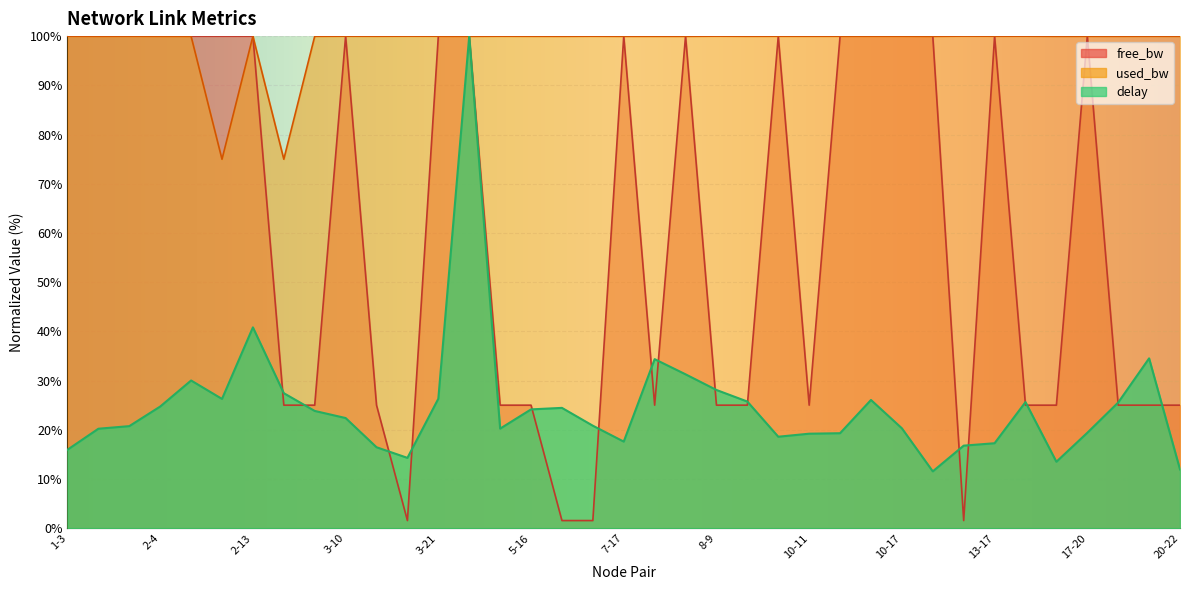

How many lines are shown in the chart?

3